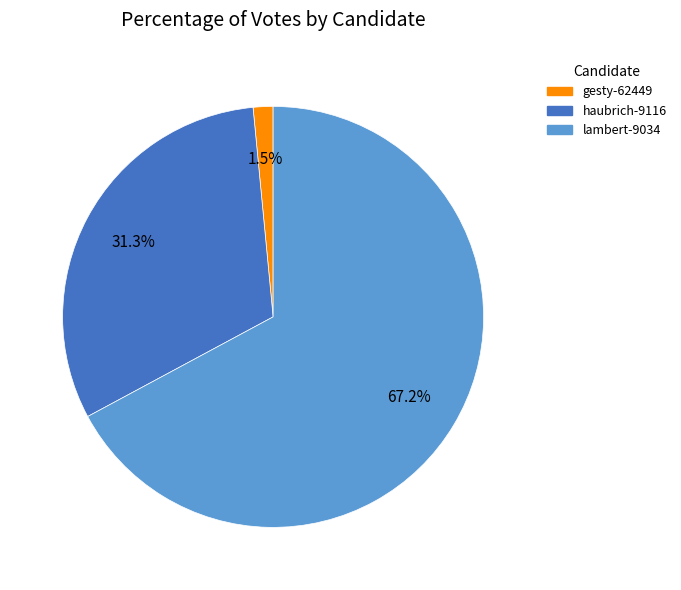

To the nearest percent, what is the combined percentage of haubrich-9116 and gesty-62449?

33%